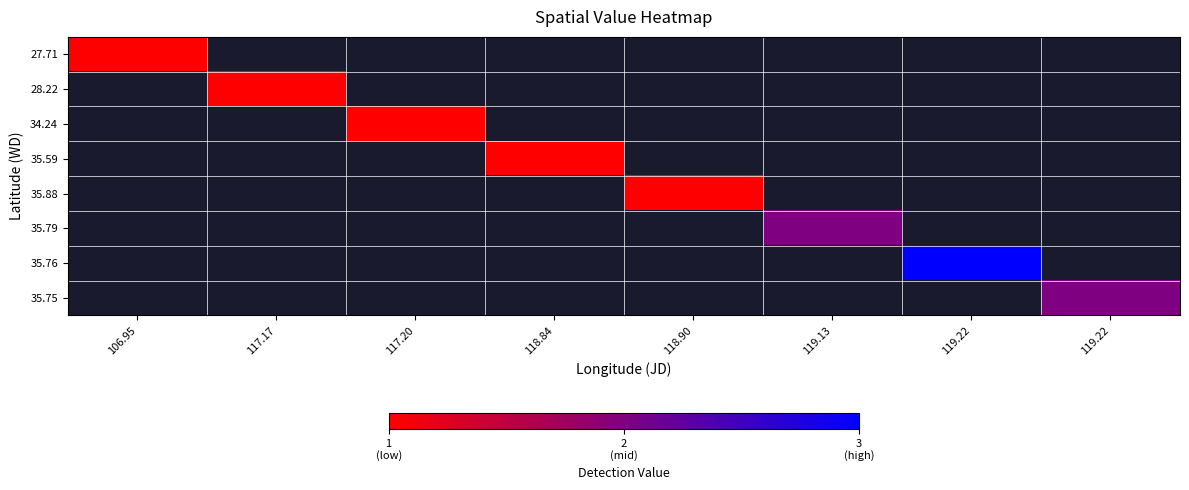

At how many categories does at least one series exceed 2?

1